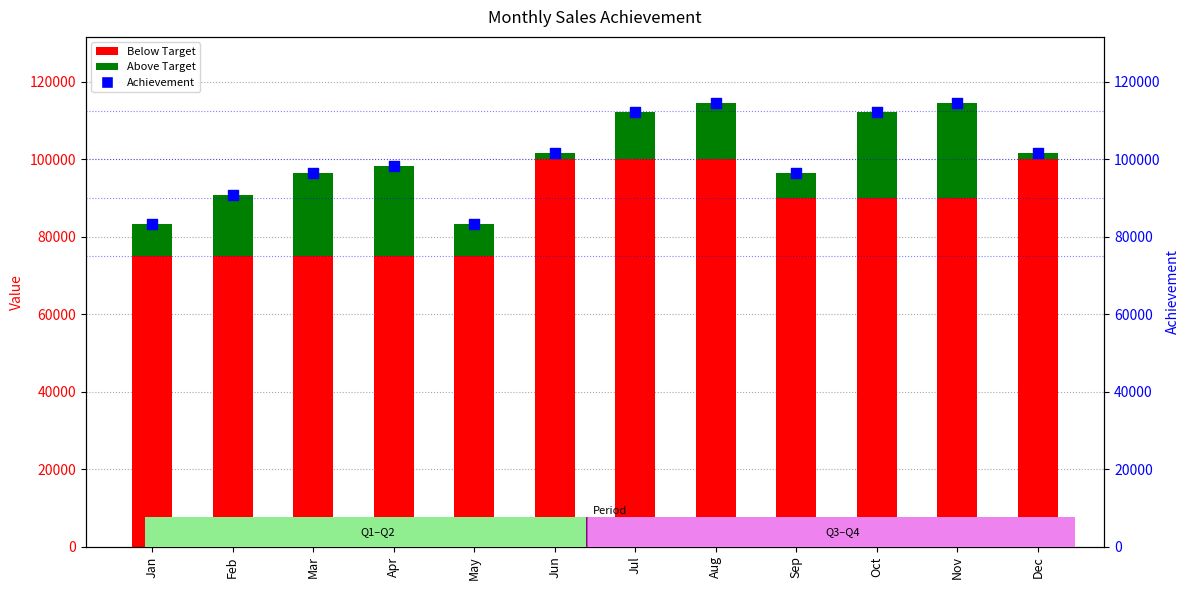

Which series reaches the maximum Y coordinate?

Achievement